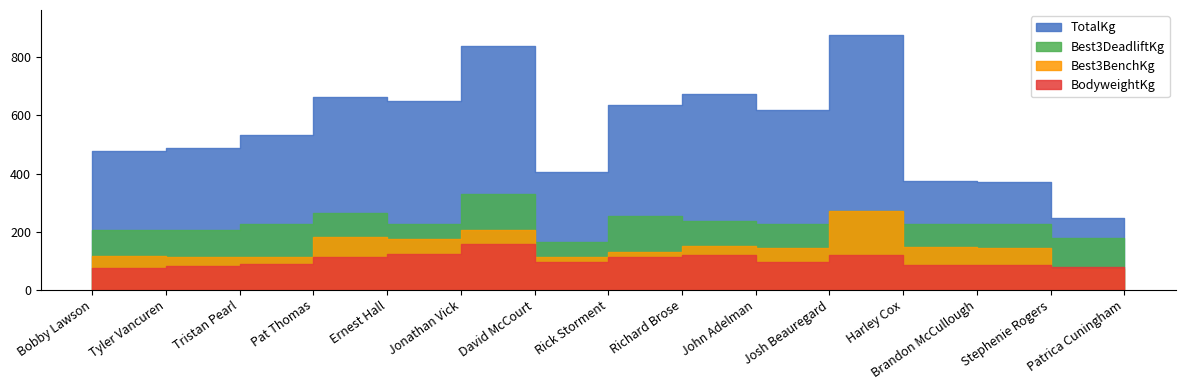

The TotalKg series shows 513.4 at Jonathan Vick. True or false?

False